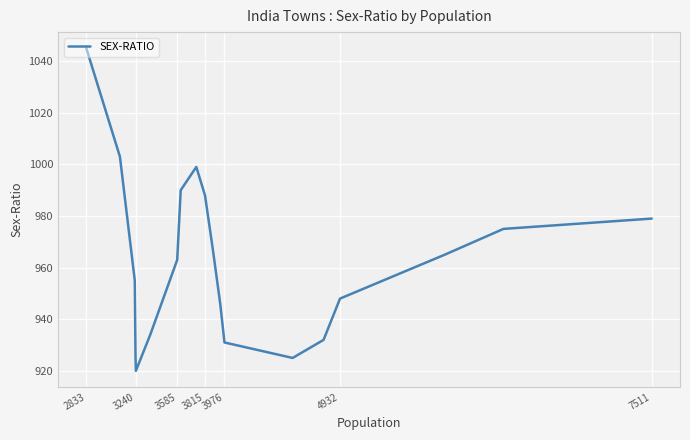

What is the maximum value shown in the chart?

1045